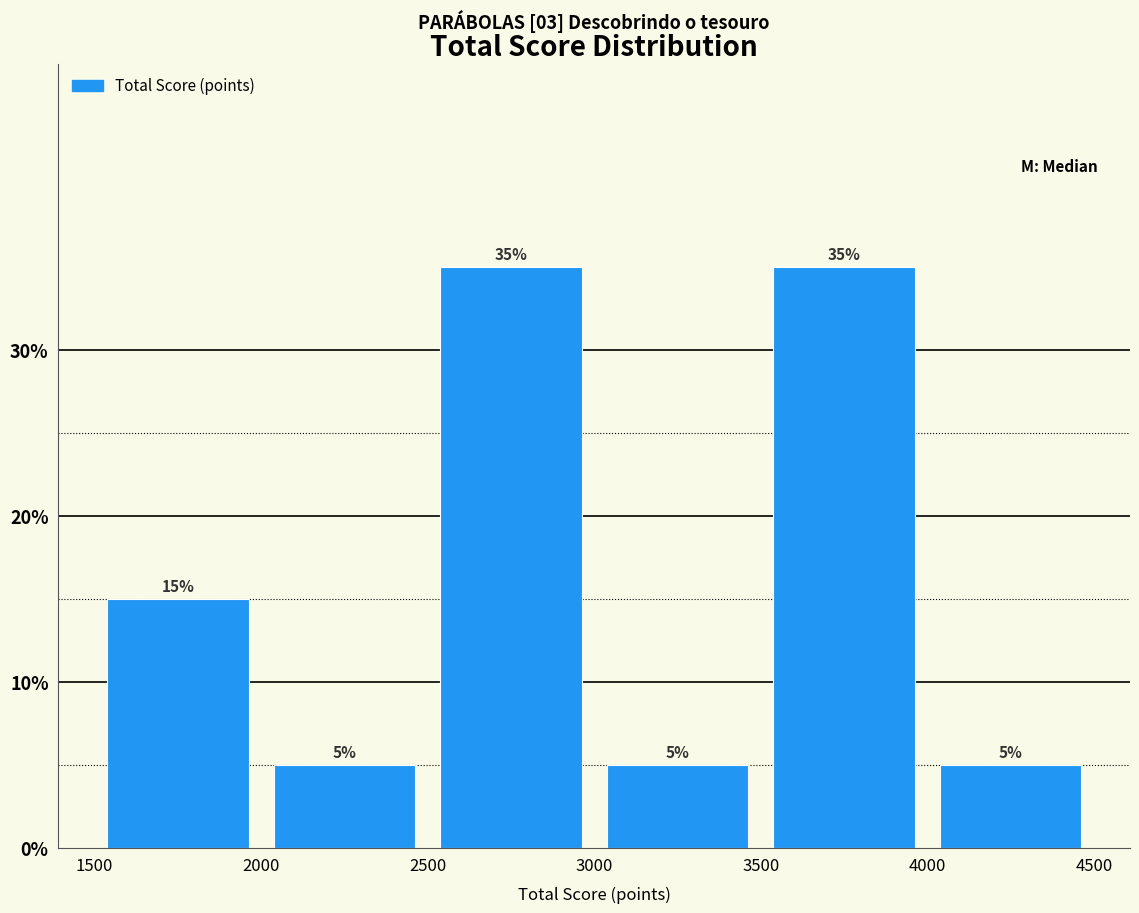

What is the height of the bar covering 1500 to 2000 on the x-axis?

15